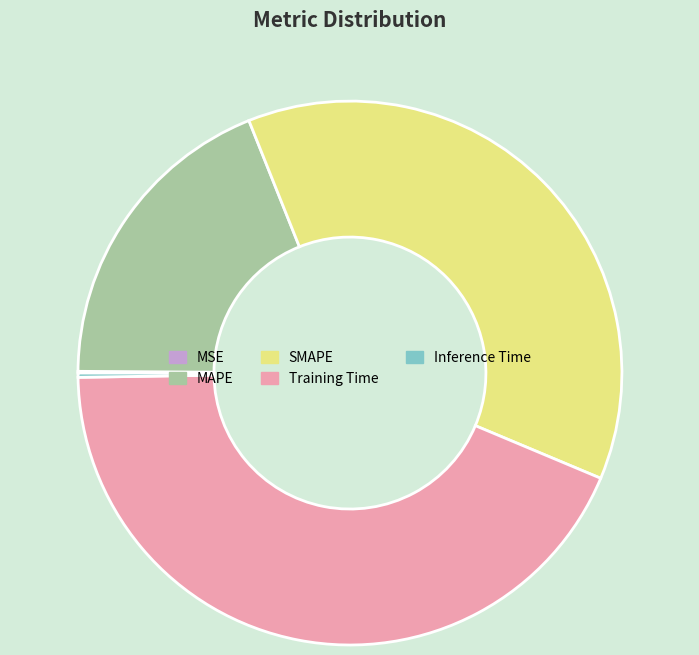

Is there a majority slice in this chart?

No